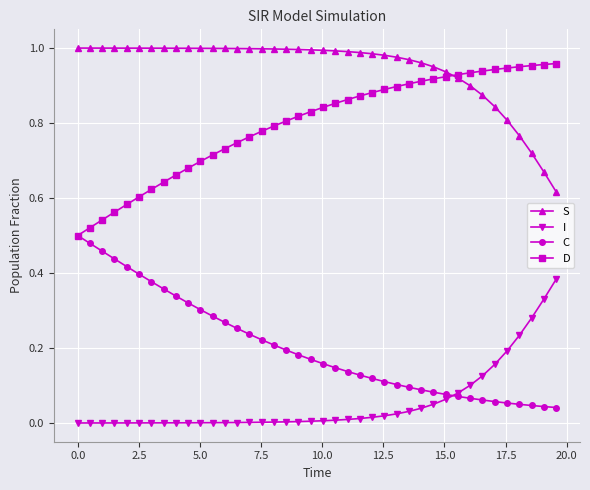

Which series has the largest total across all categories?

S